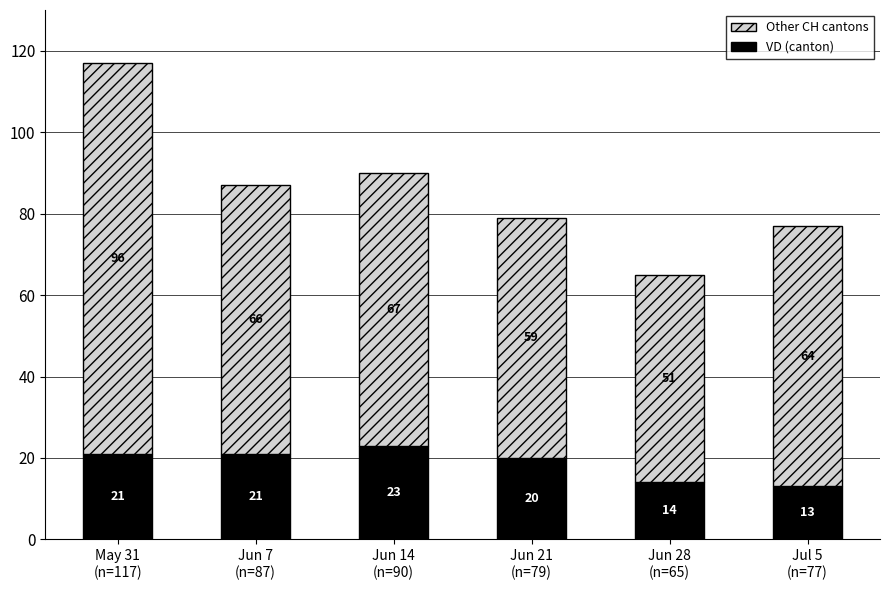

Count the VD (canton) values in the range 14 to 21.

4